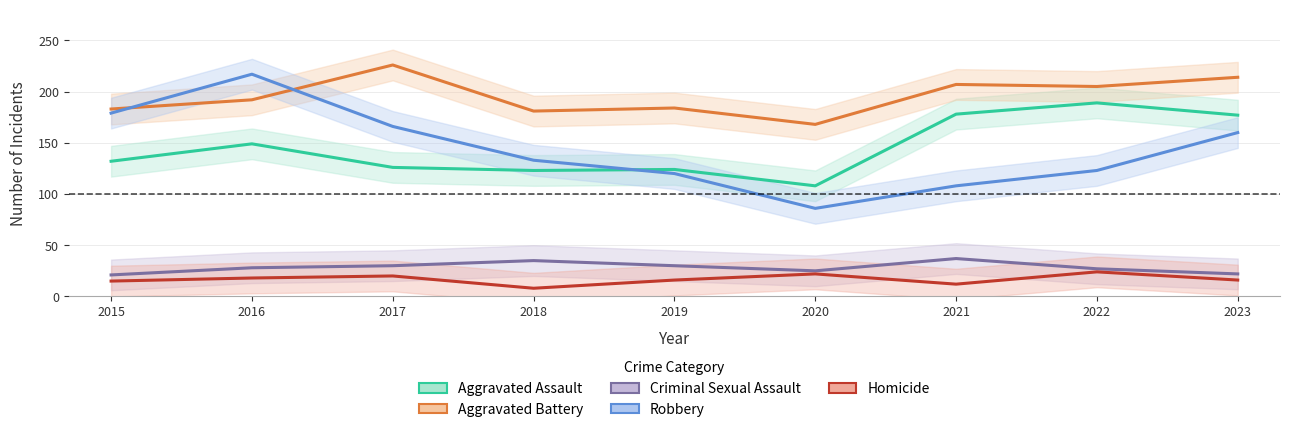

Reading right to left, what are all the values shown in this chart?

Aggravated Assault: 177	189	178	108	124	123	126	149	132
Aggravated Battery: 214	205	207	168	184	181	226	192	183
Criminal Sexual Assault: 22	27	37	25	30	35	30	28	21
Robbery: 160	123	108	86	120	133	166	217	179
Homicide: 16	24	12	22	16	8	20	18	15